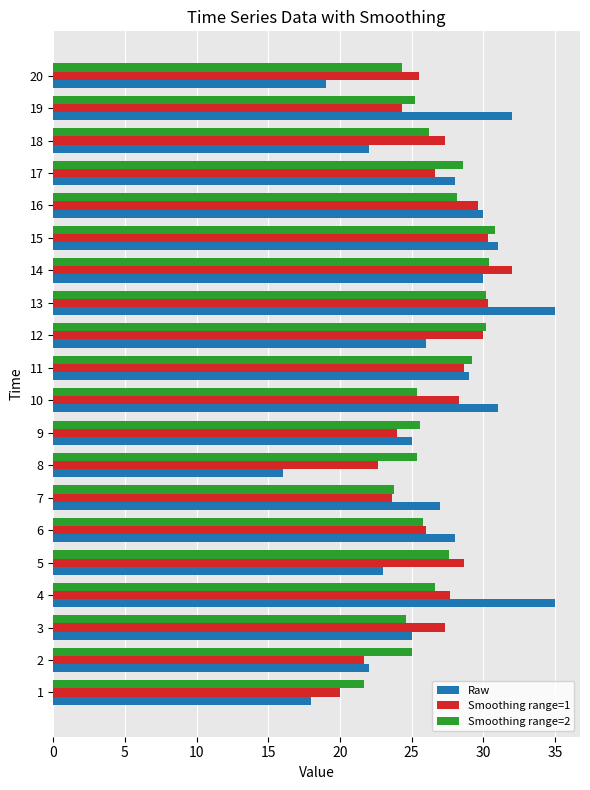

Which series has the largest range (max minus min)?

Raw